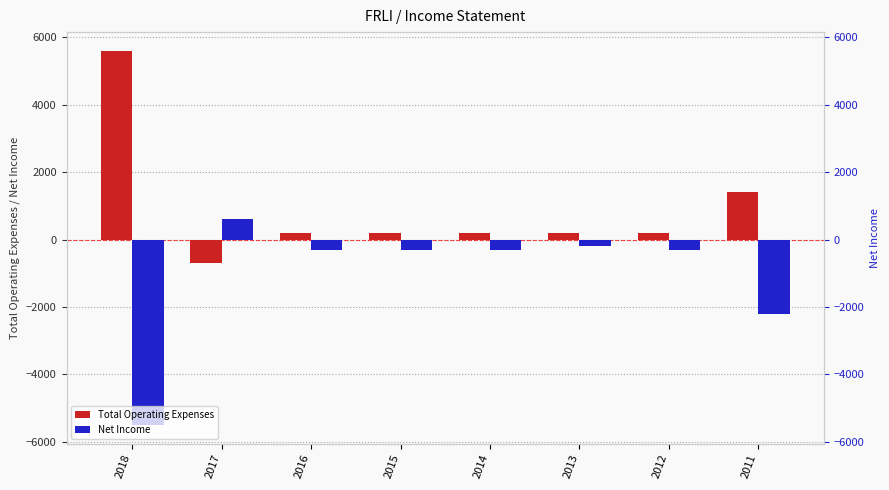

What is the difference between the second highest and minimum values in the Total Operating Expenses series?

2100